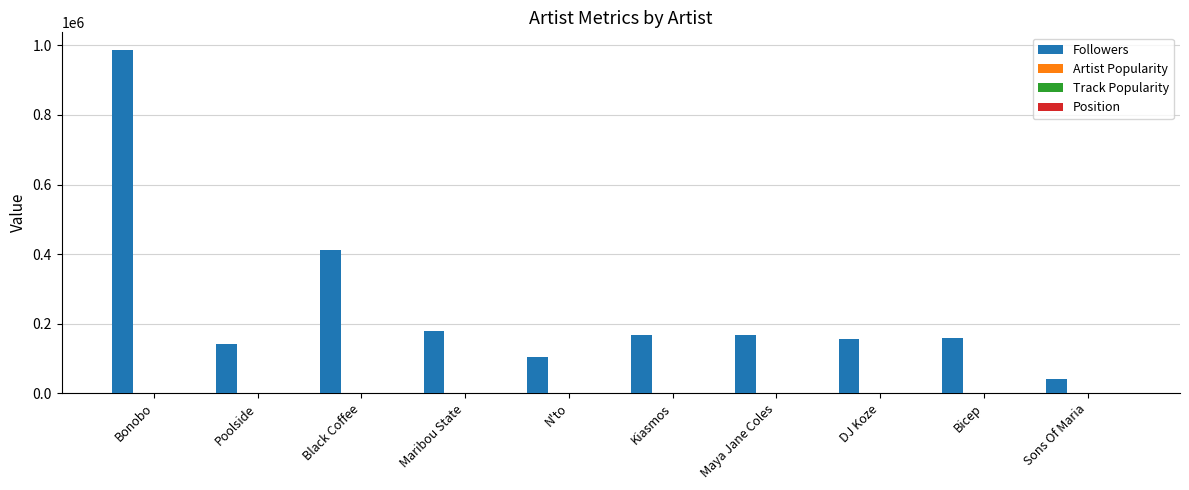

What is the greatest value displayed?

988290